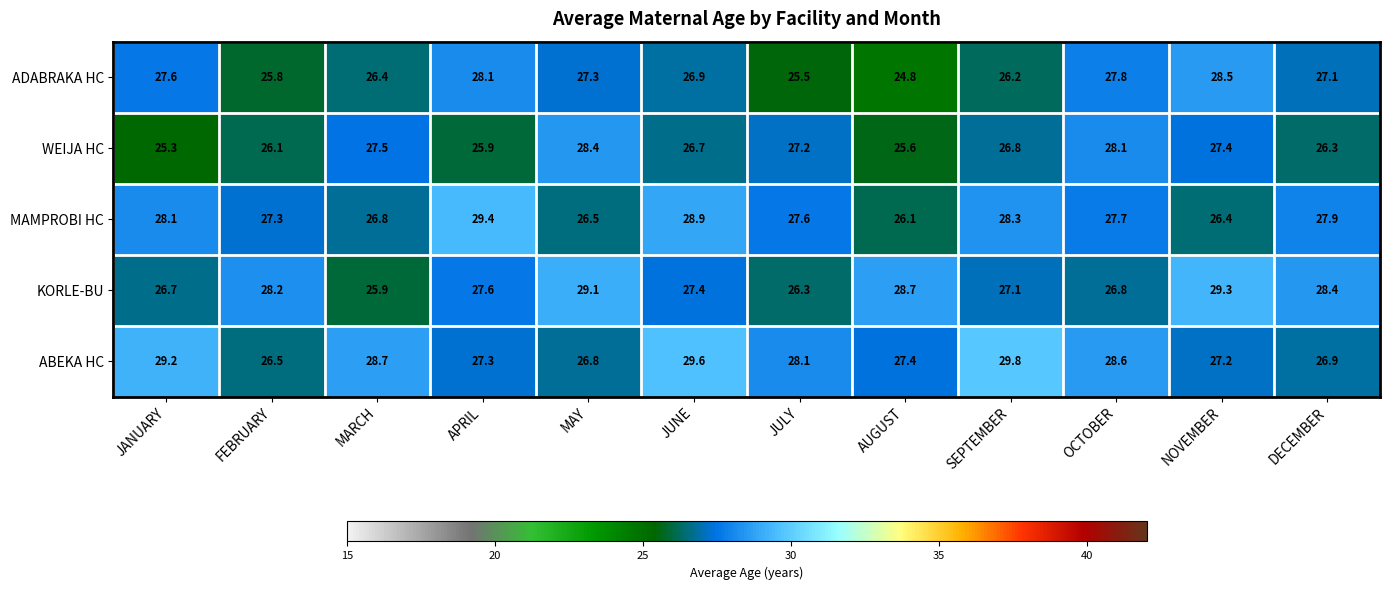

Is the value of WEIJA HC at JUNE greater than the value of MAMPROBI HC at NOVEMBER?

Yes